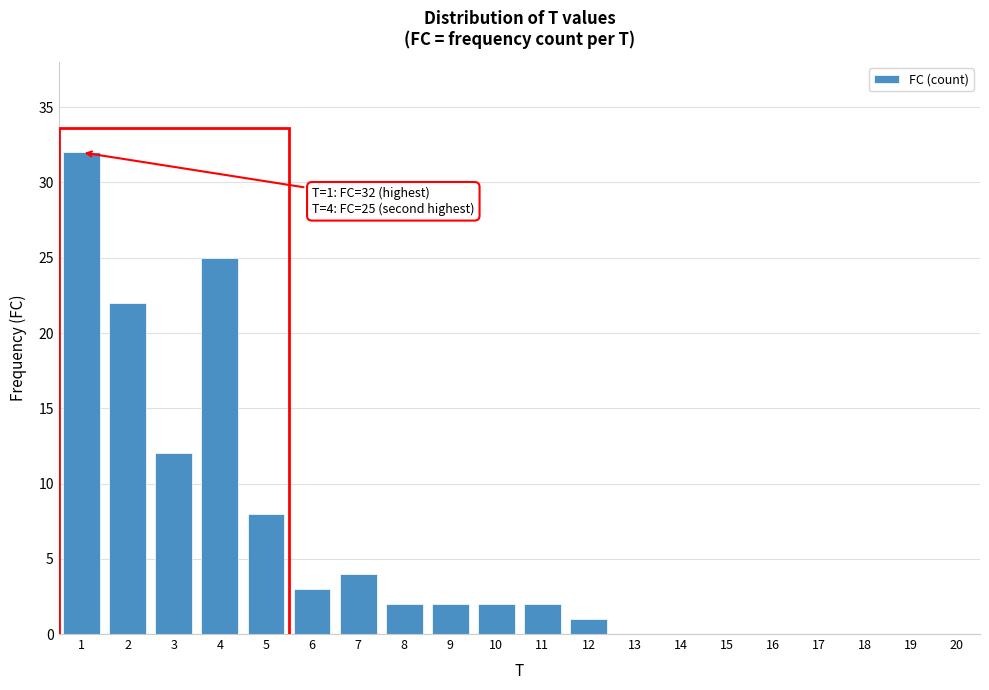

Reading right to left, what are all the values shown in this chart?

20=0	19=0	18=0	17=0	16=0	15=0	14=0	13=0	12=1	11=2	10=2	9=2	8=2	7=4	6=3	5=8	4=25	3=12	2=22	1=32